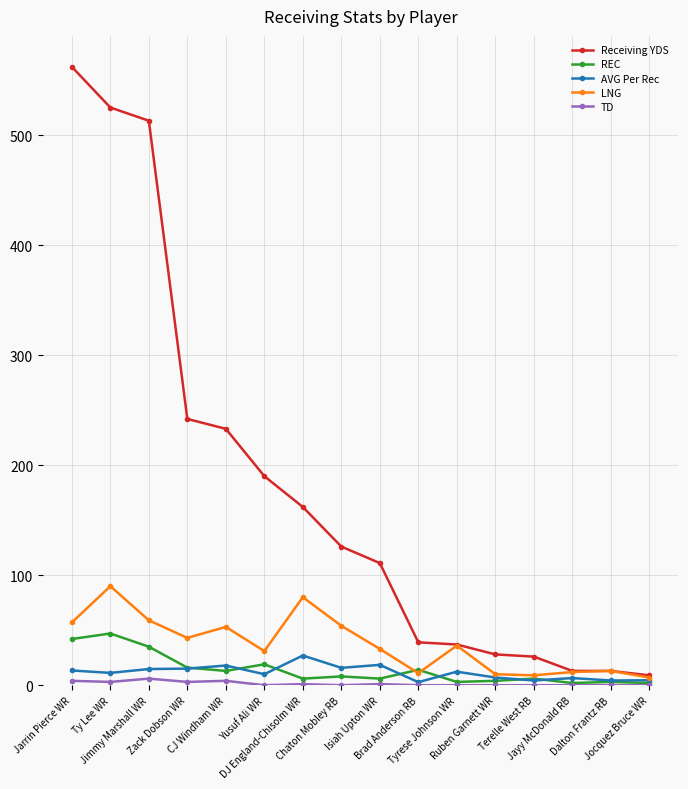

True or false: TD has more than 1 interior local peaks.

True